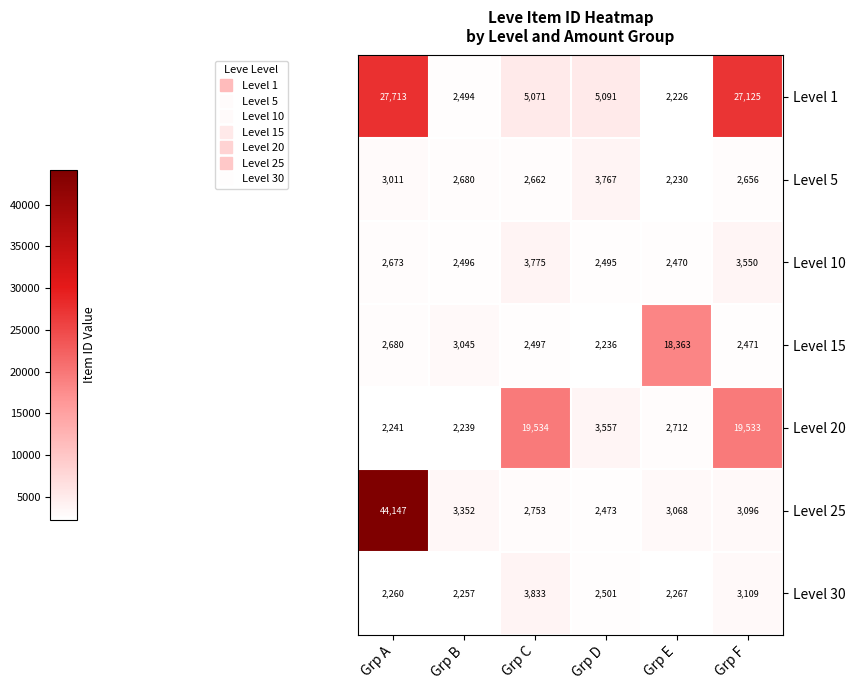

Which series has the largest total across all categories?

Level 1